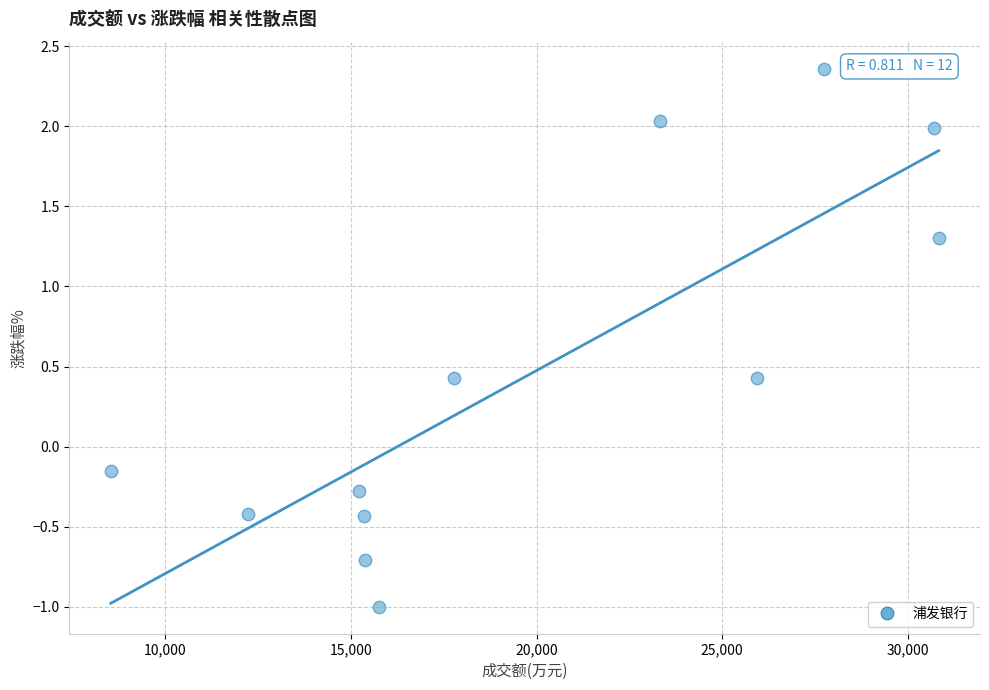

What is the average Y value?

0.5